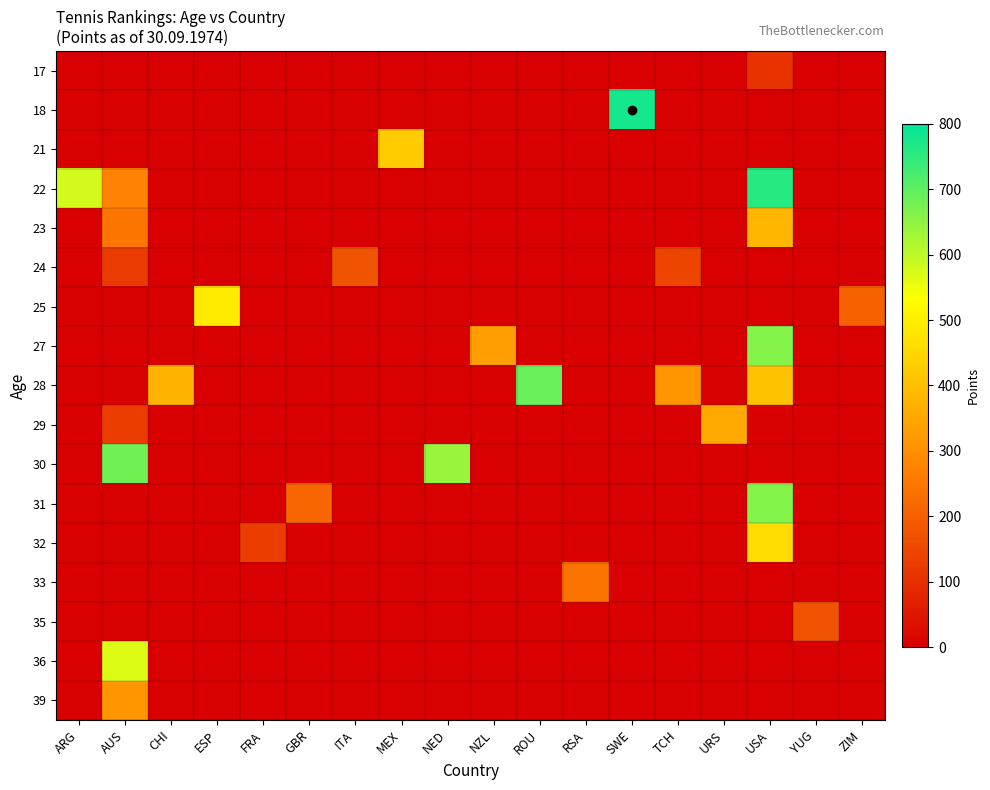

What is the total value across all series at ZIM?

209